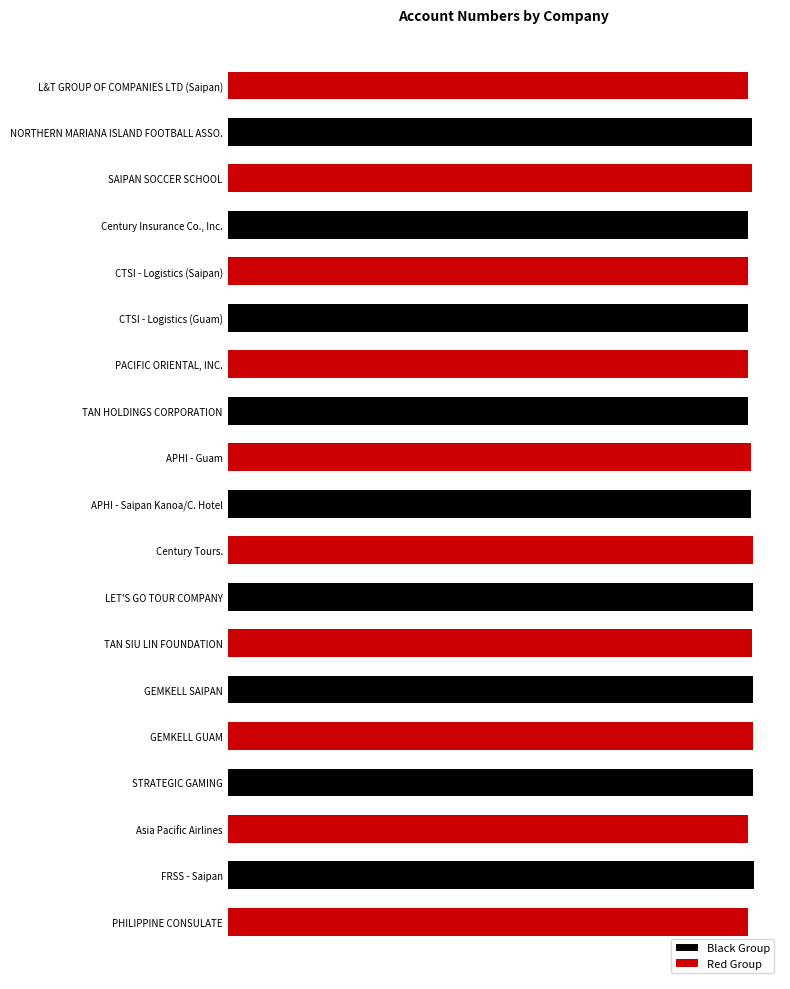

How many bars are there in total?

19